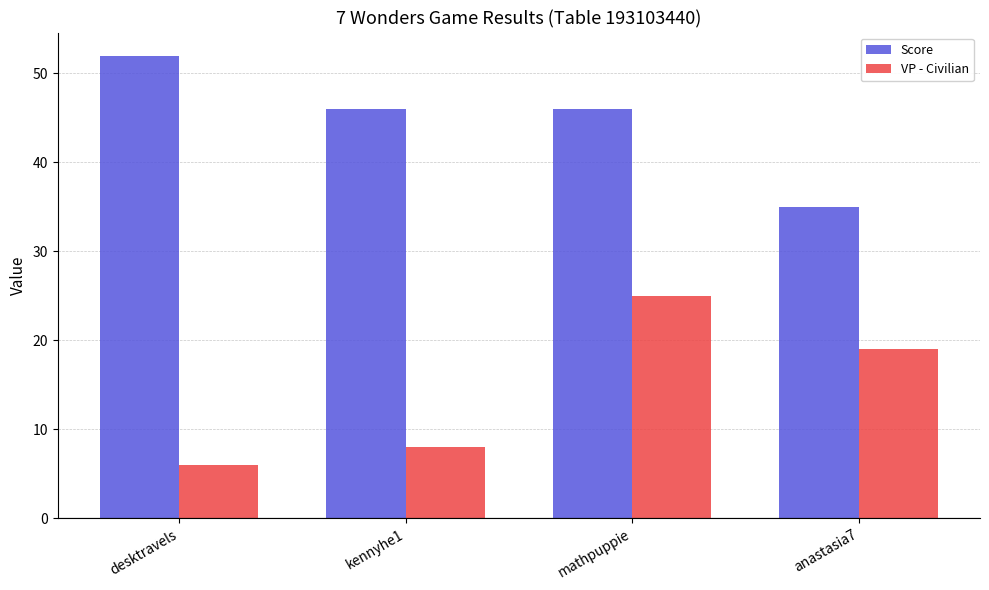

At which label does VP - Civilian first exceed 19?

mathpuppie